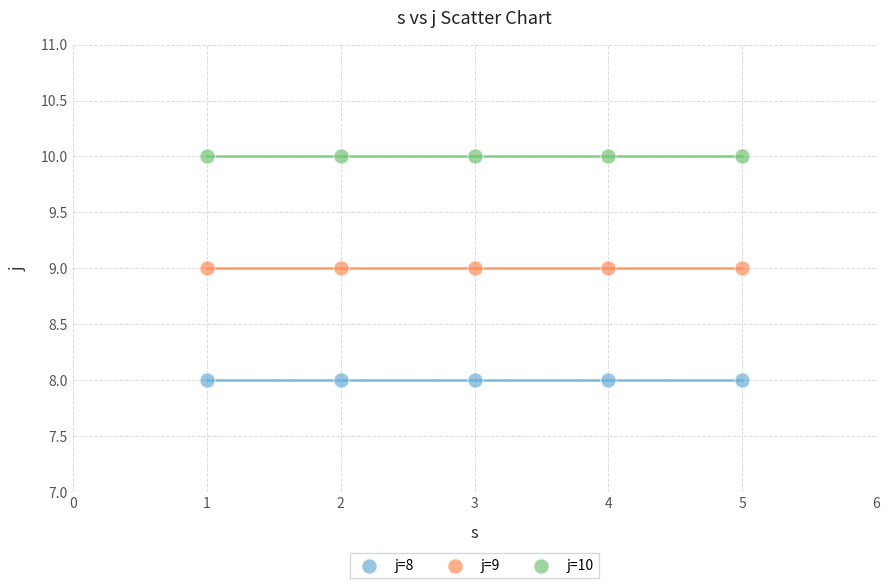

What are all the series names shown in the legend?

j=8, j=9, j=10